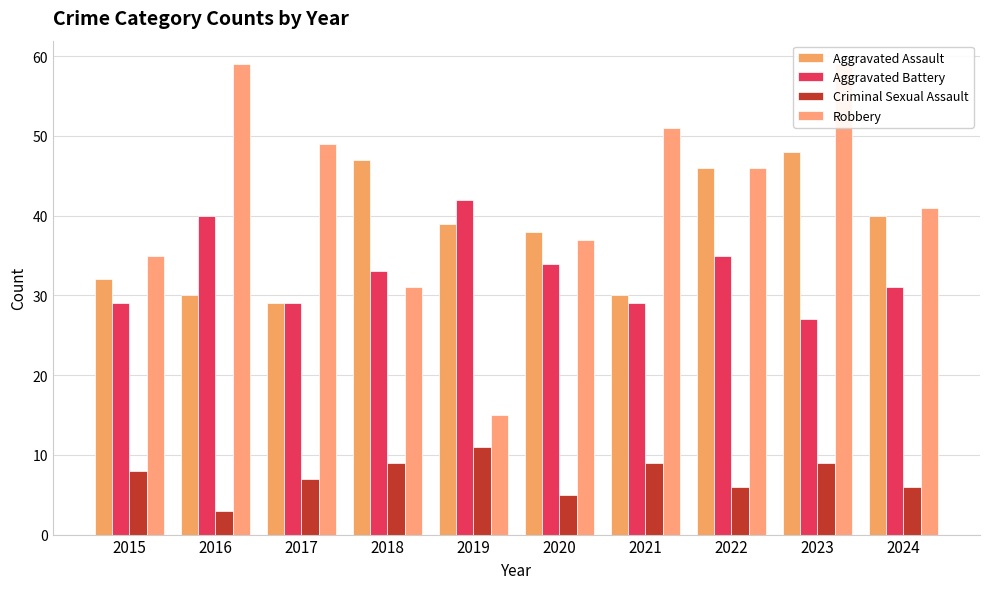

Reading right to left, what are all the values shown in this chart?

Aggravated Assault: 40	48	46	30	38	39	47	29	30	32
Aggravated Battery: 31	27	35	29	34	42	33	29	40	29
Criminal Sexual Assault: 6	9	6	9	5	11	9	7	3	8
Robbery: 41	59	46	51	37	15	31	49	59	35